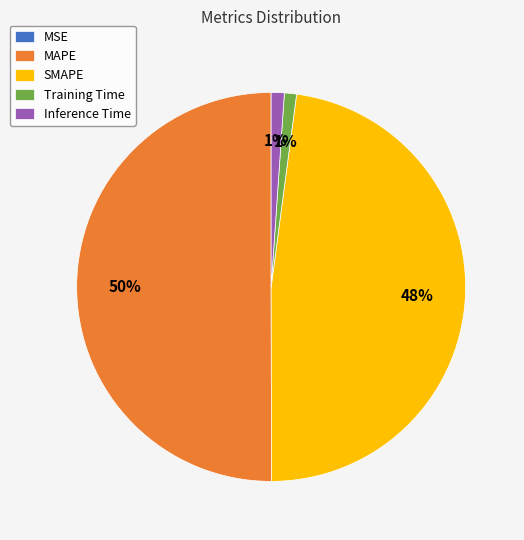

Is it true that SMAPE is 33% of the pie?

False